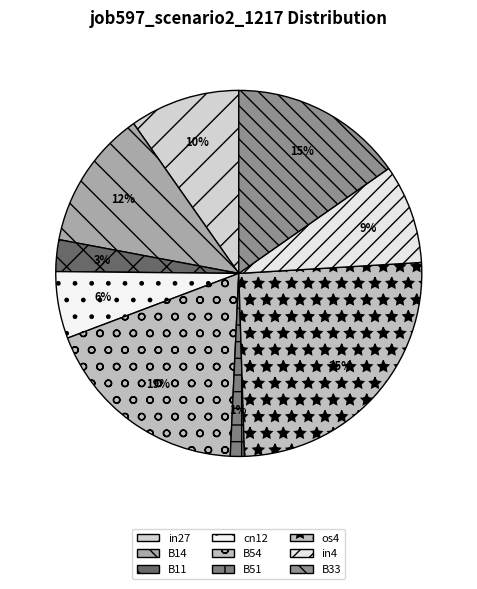

Is the sum of B54 and B33 greater than half?

No